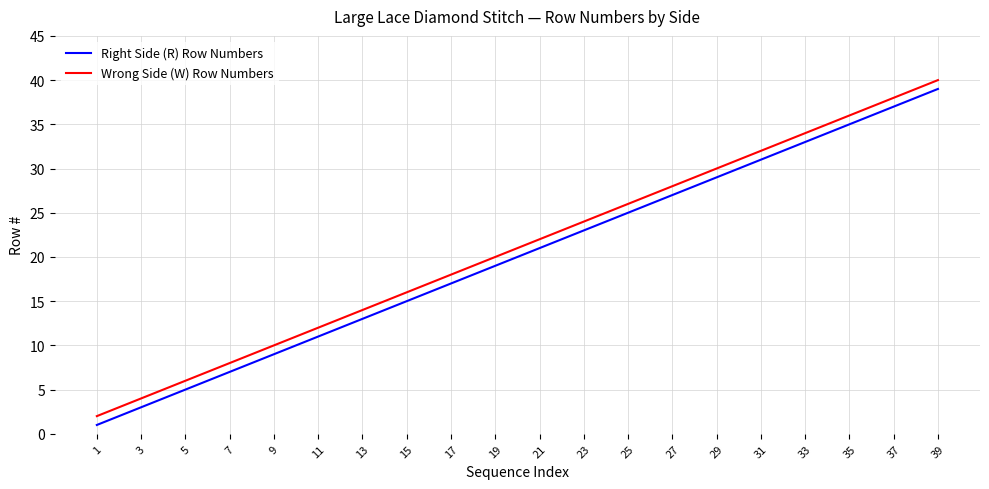

The Right Side (R) Row Numbers series shows 10 at 19. True or false?

False